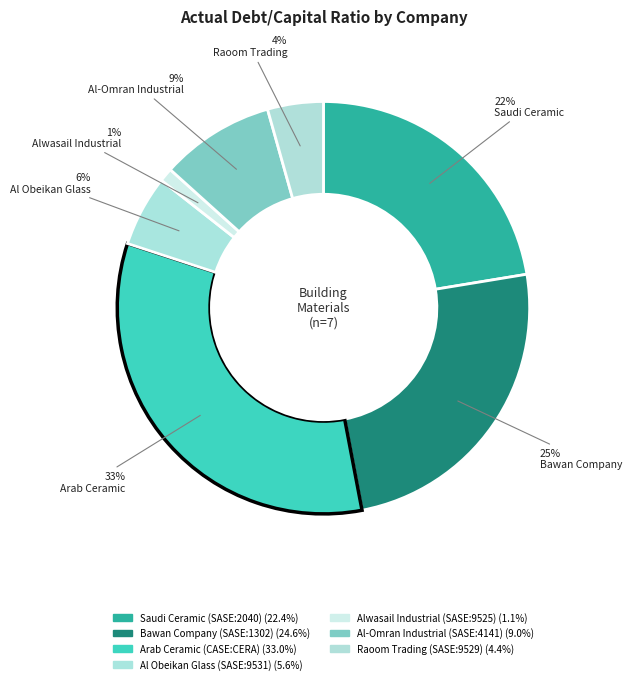

Does any single category account for the majority?

No